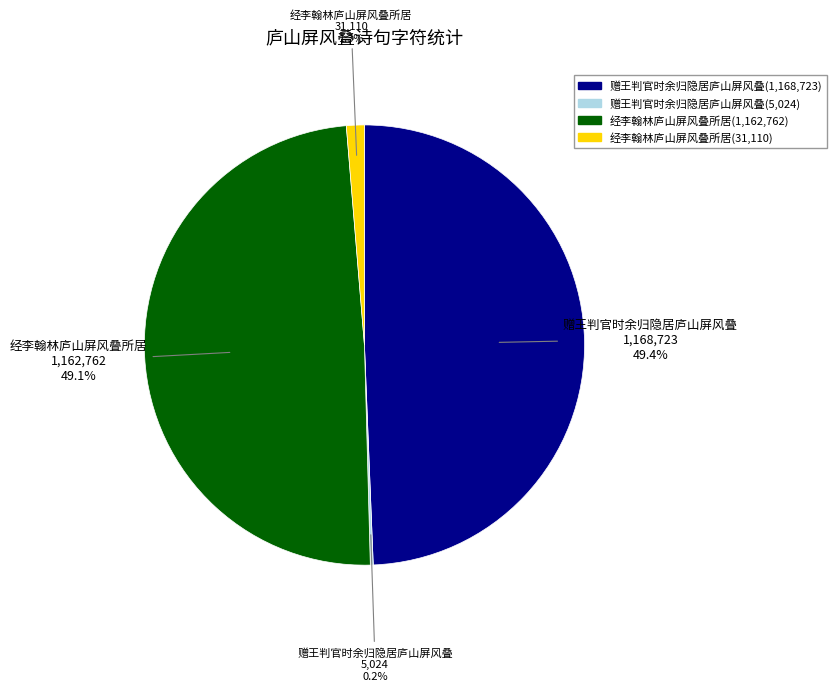

Does any single category account for the majority?

No